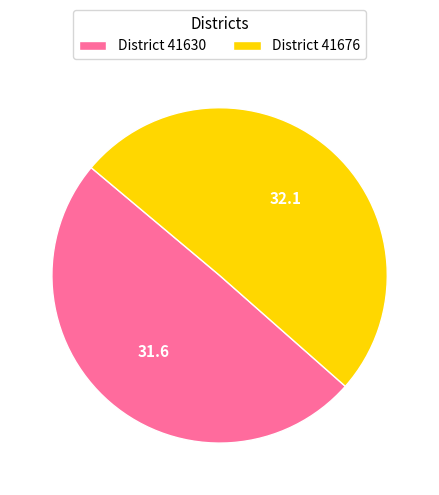

Is the sum of District 41630 and District 41676 greater than half?

Yes